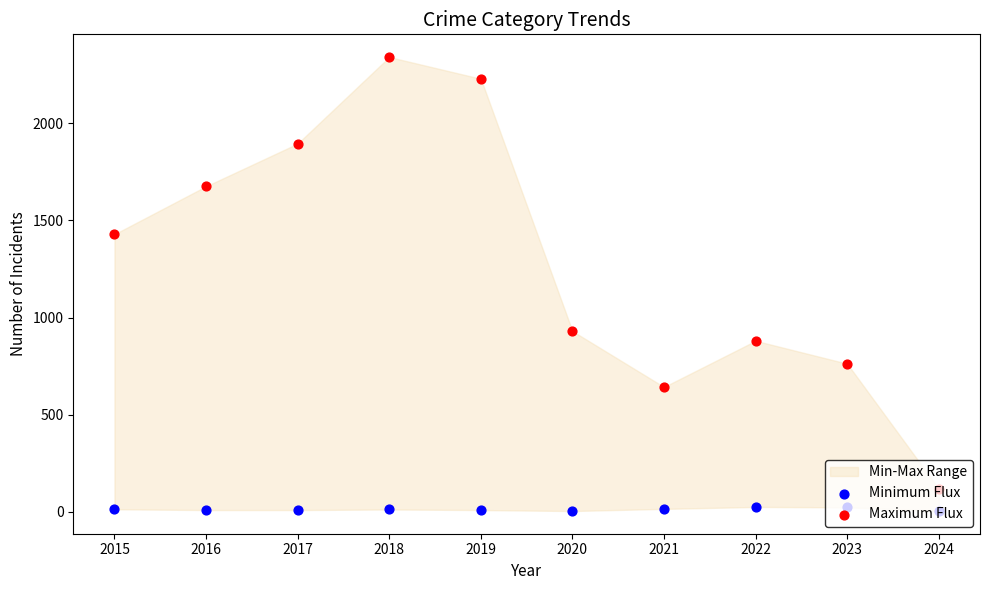

At how many categories does at least one series exceed 1912?

2